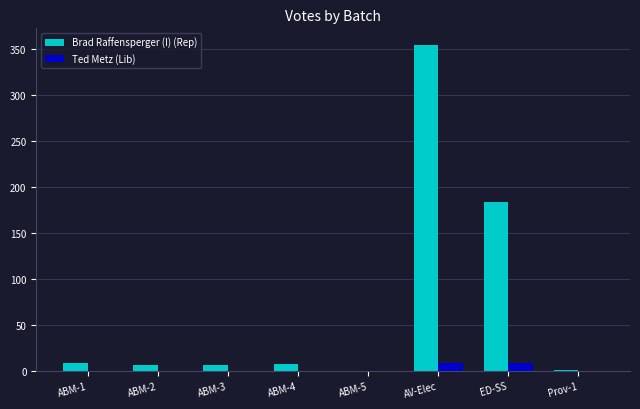

Is the value of Brad Raffensperger (I) (Rep) at AV-Elec greater than the value of Ted Metz (Lib) at ABM-2?

Yes